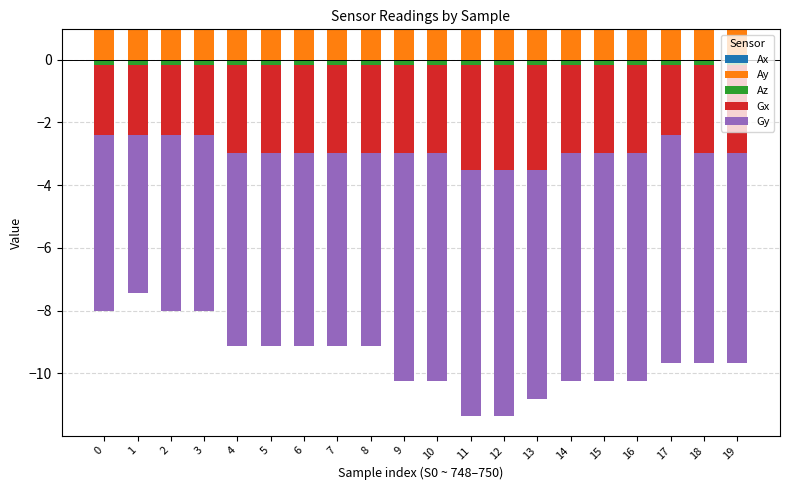

At which category does the chart reach its peak across all series?

2